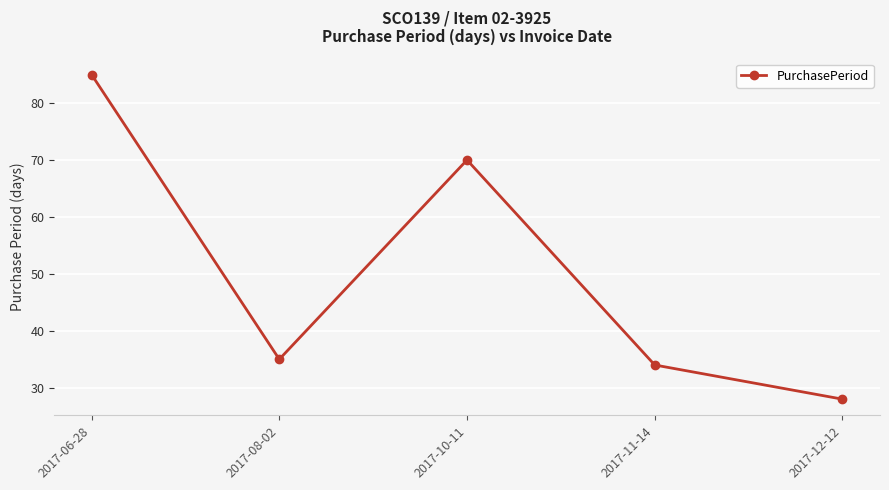

True or false: the data has more than 2 interior local peaks.

False